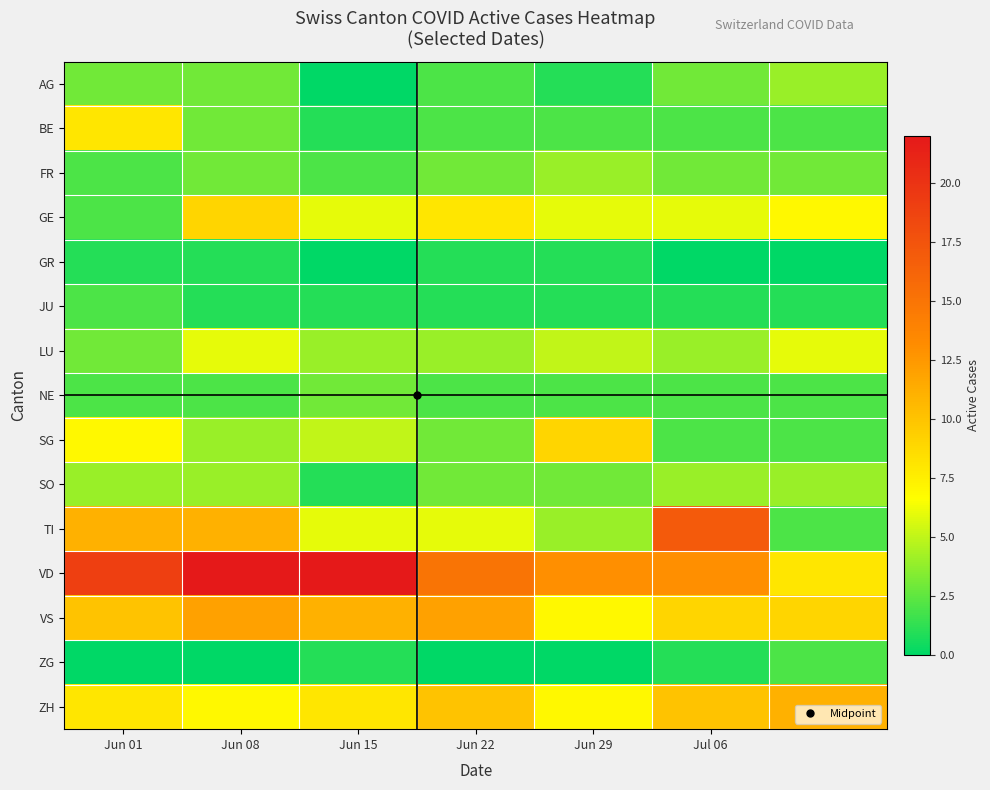

Count the number of categories in the chart.

7